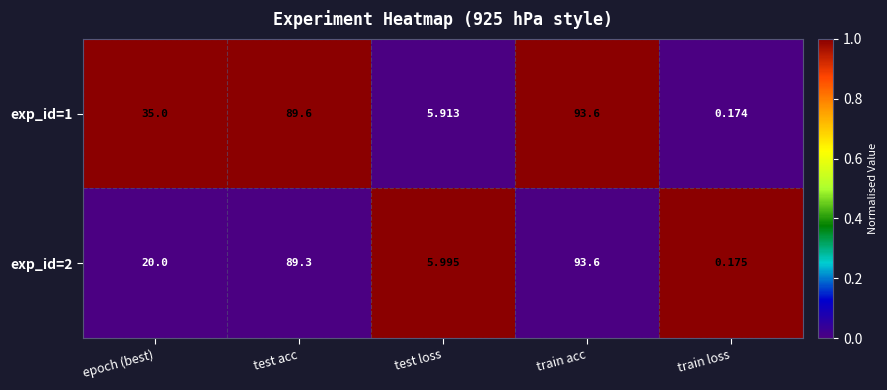

Rank the series at test loss from highest to lowest value.

exp_id=2, exp_id=1